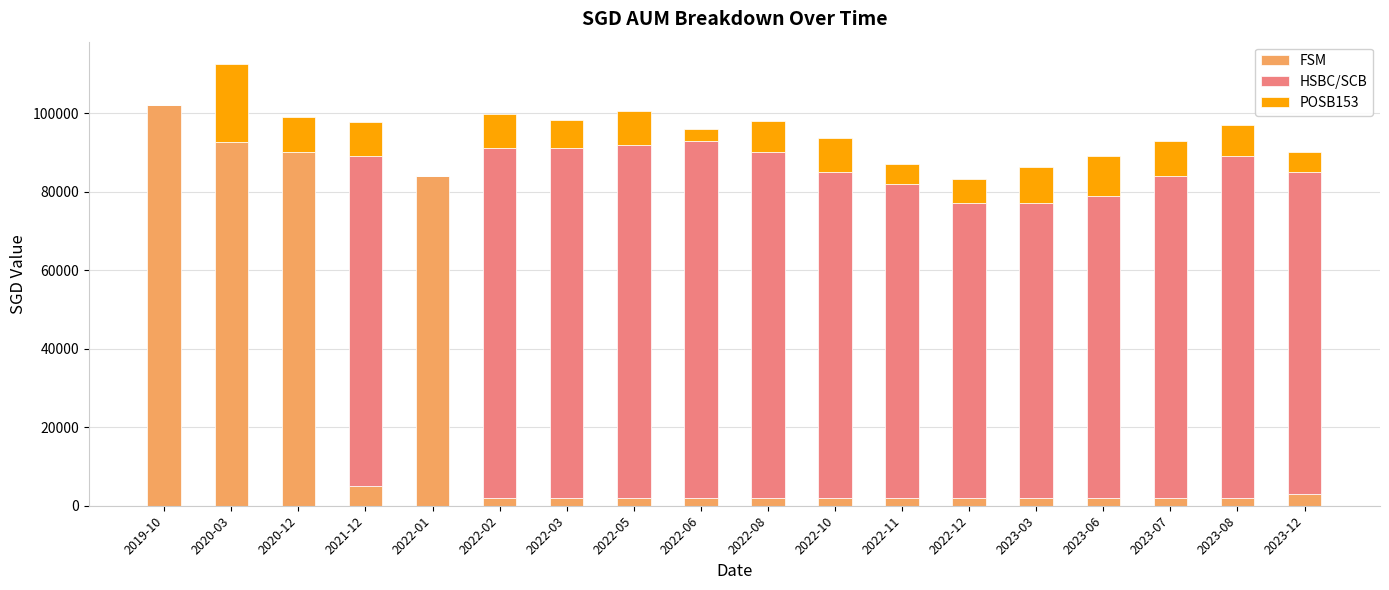

What is the highest value of the FSM series?

102000